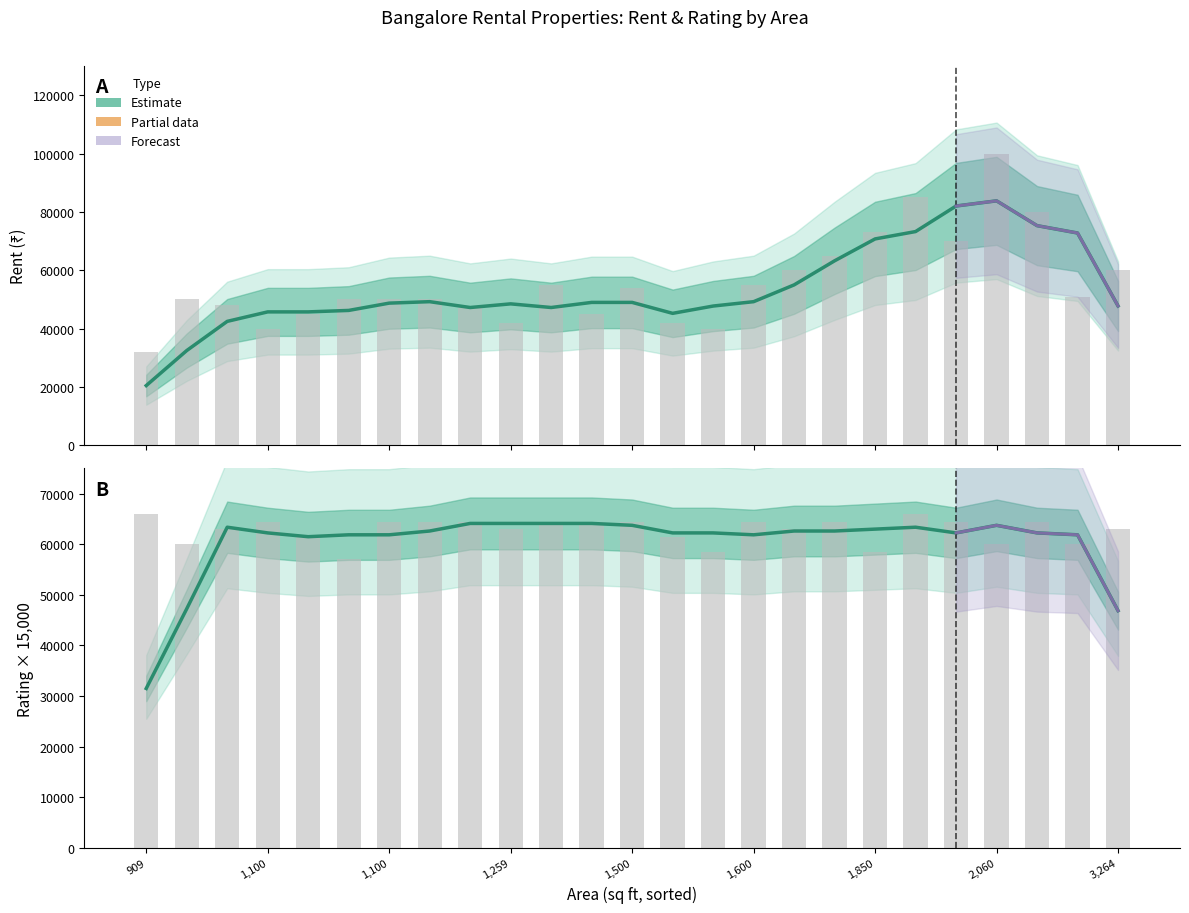

How many groups of bars are there?

25